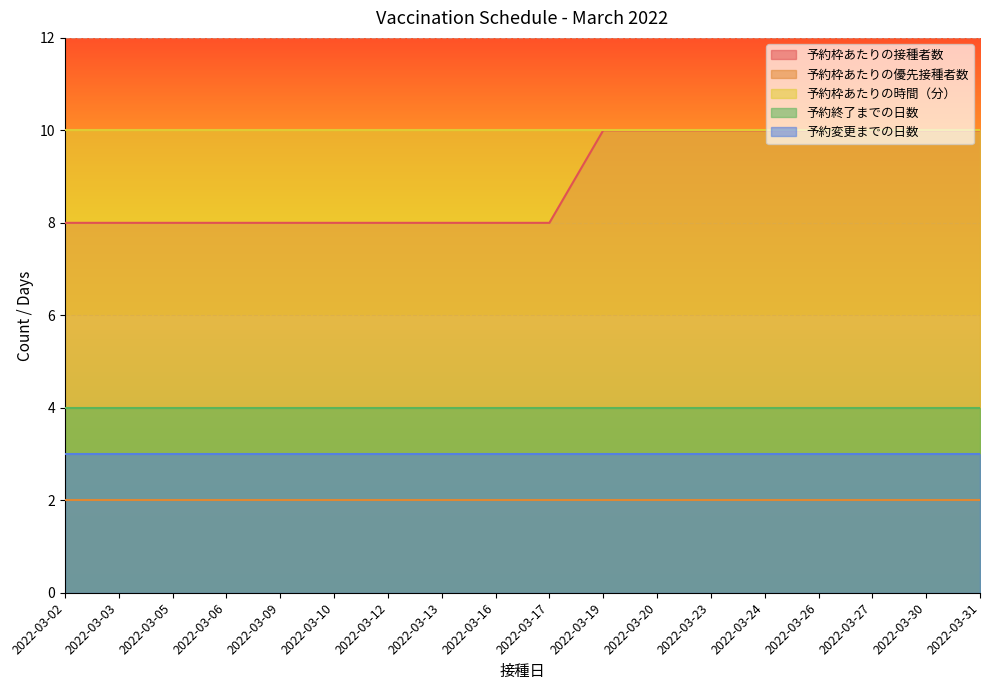

Reading left to right, extract all data points from this chart.

予約枠あたりの接種者数: 8	8	8	8	8	8	8	8	8	8	10	10	10	10	10	10	10	10
予約枠あたりの優先接種者数: 2	2	2	2	2	2	2	2	2	2	2	2	2	2	2	2	2	2
予約枠あたりの時間（分）: 10	10	10	10	10	10	10	10	10	10	10	10	10	10	10	10	10	10
予約終了までの日数: 4	4	4	4	4	4	4	4	4	4	4	4	4	4	4	4	4	4
予約変更までの日数: 3	3	3	3	3	3	3	3	3	3	3	3	3	3	3	3	3	3